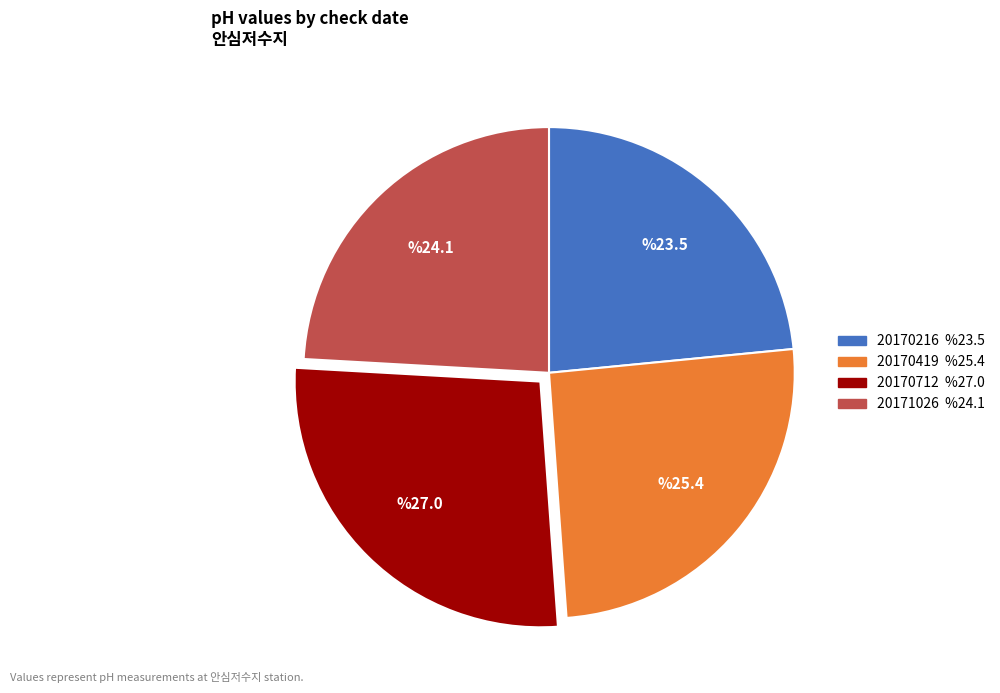

The 20170216 slice represents 23% of the pie. True or false?

True